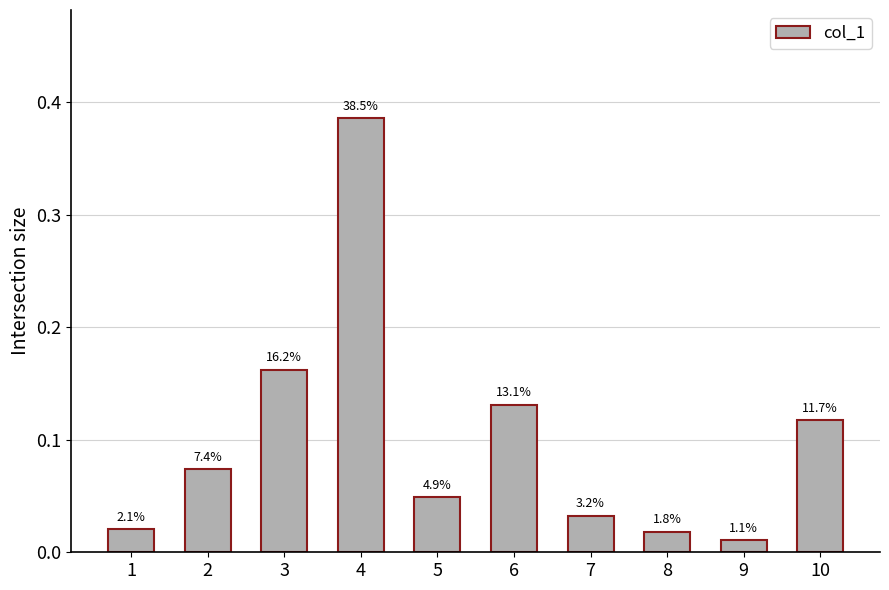

The chart shows a value of 0.0 at 7. True or false?

True